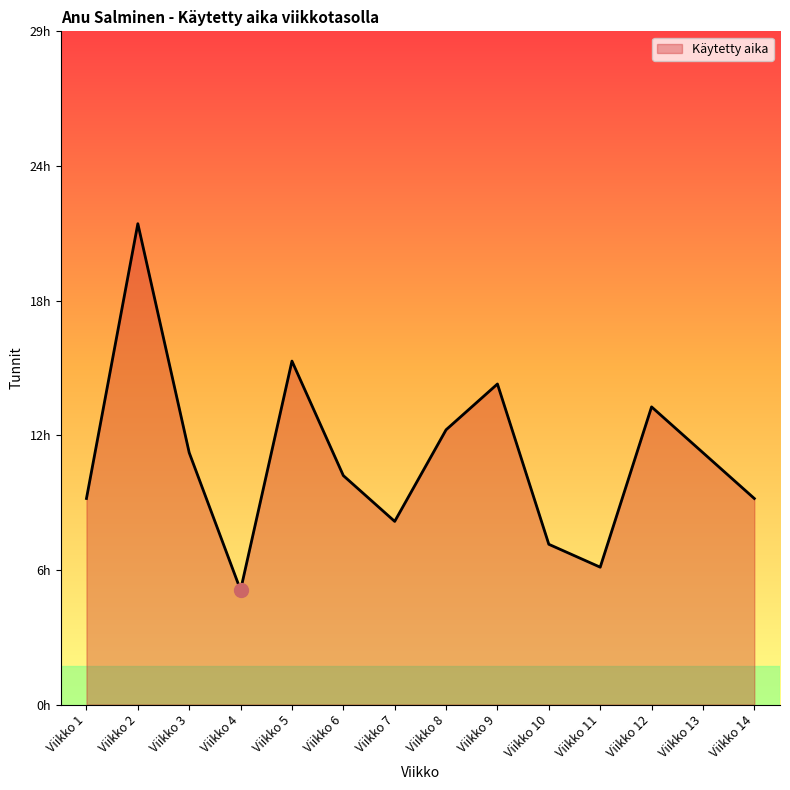

Which label corresponds to the largest value in the chart?

Viikko 2